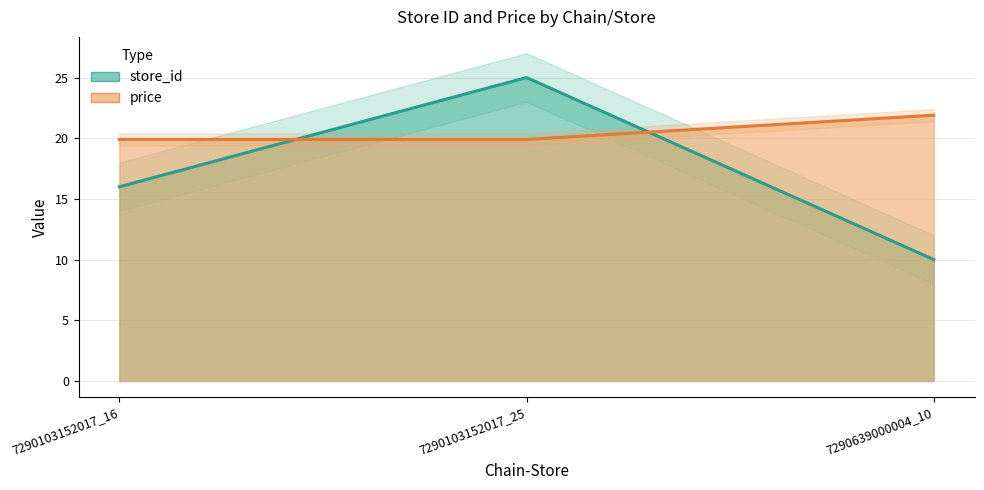

At 7290103152017_25, list the series in order from smallest to largest.

price, store_id